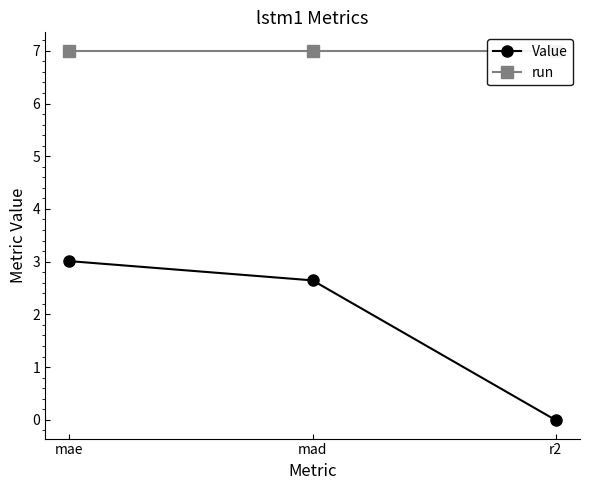

What is the value of the Value point at the 1st from the left?

3.0